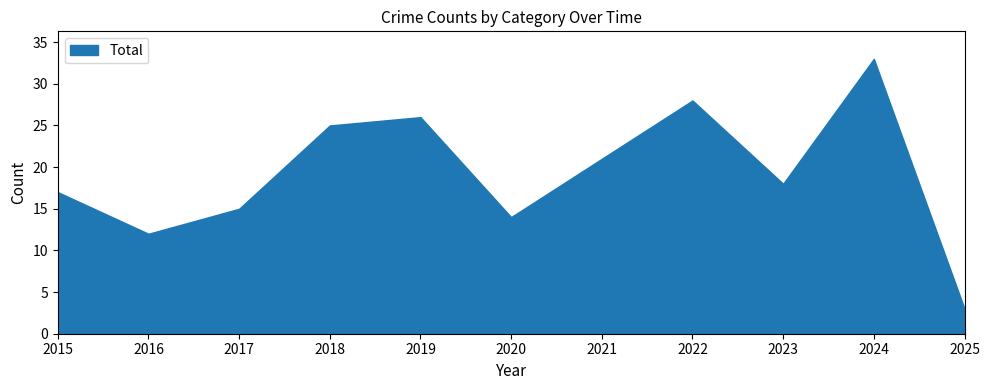

Rank the categories by value from lowest to highest.

2025, 2016, 2020, 2017, 2015, 2023, 2021, 2018, 2019, 2022, 2024